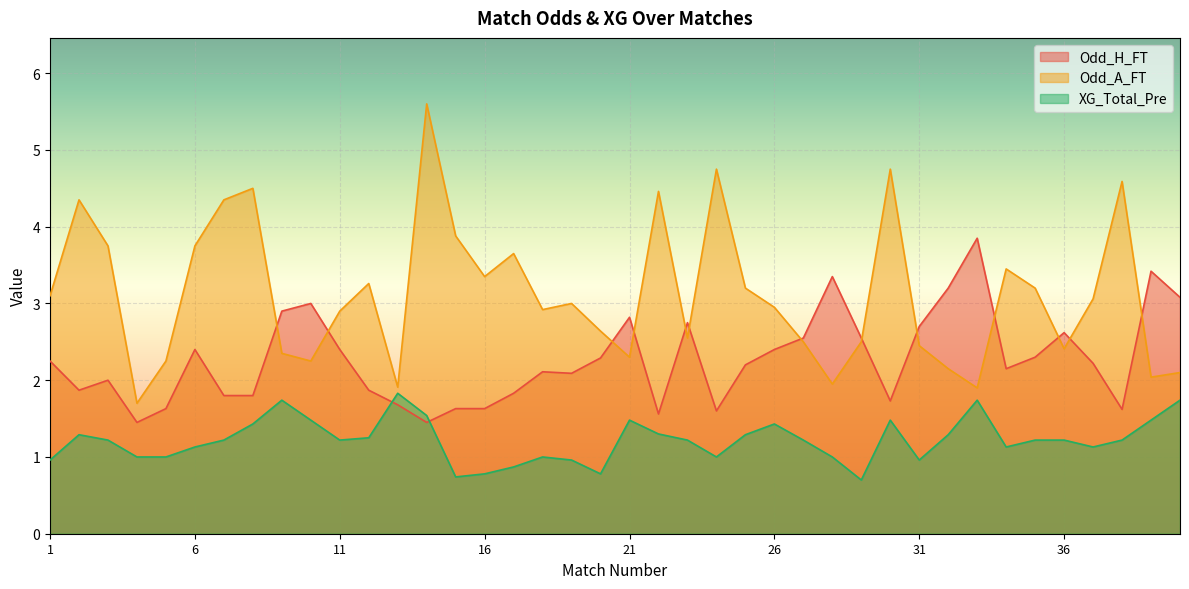

Which series has the widest spread of values?

Odd_A_FT